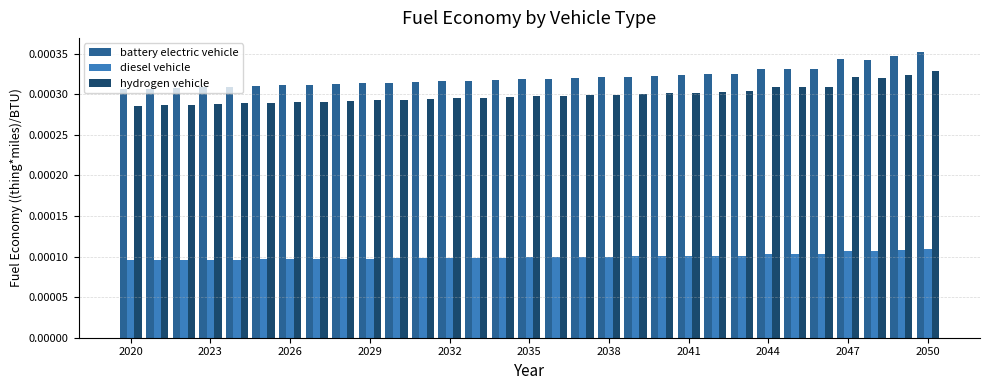

Does the chart contain any negative values?

No